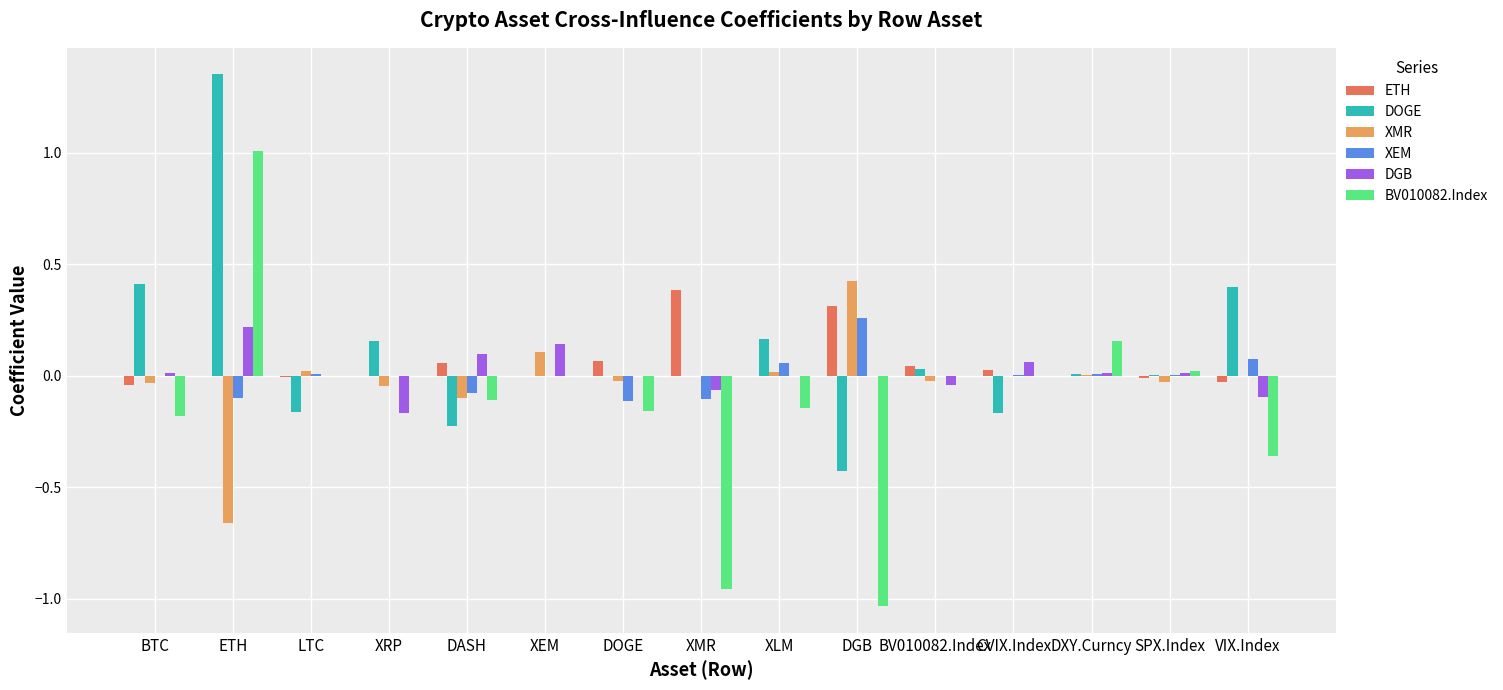

Is it true that ETH equals 0.3 at DGB?

True